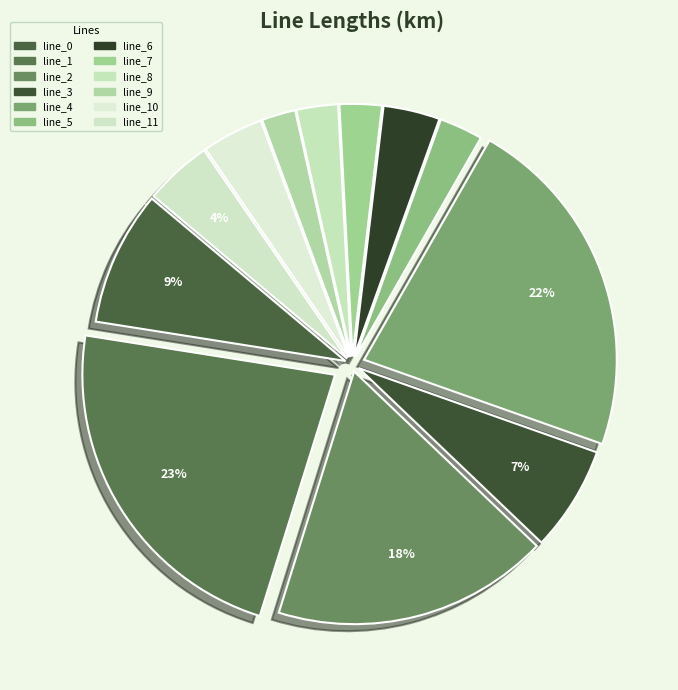

What percentage is NOT represented by line_4?

77.9%